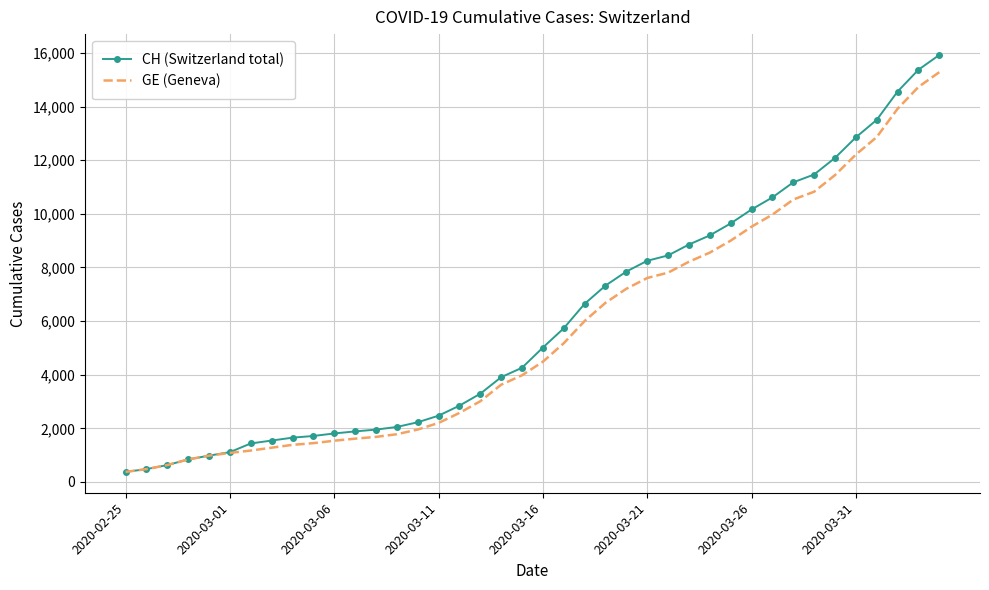

What are all the series names shown in the legend?

CH (Switzerland total), GE (Geneva)